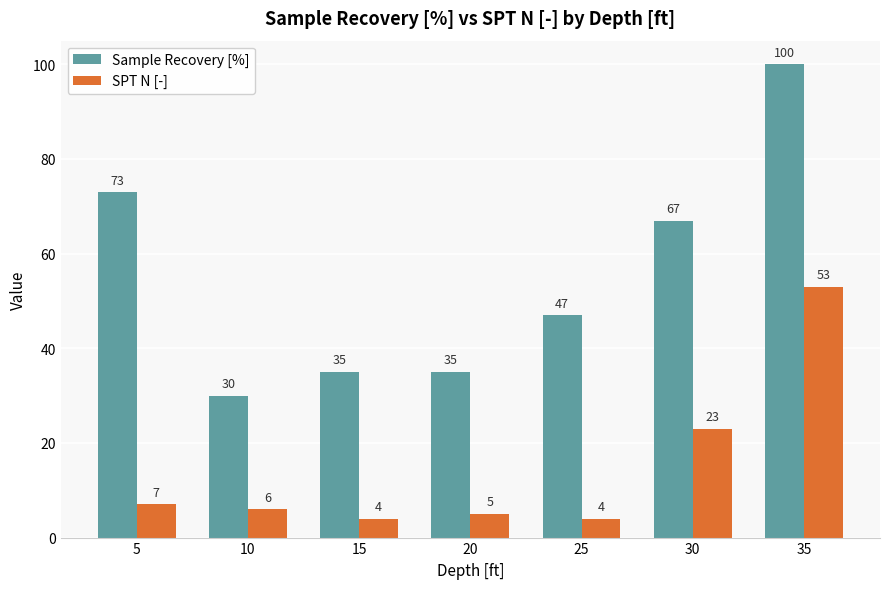

List the series in order of their peak value, highest first.

Sample Recovery [%], SPT N [-]